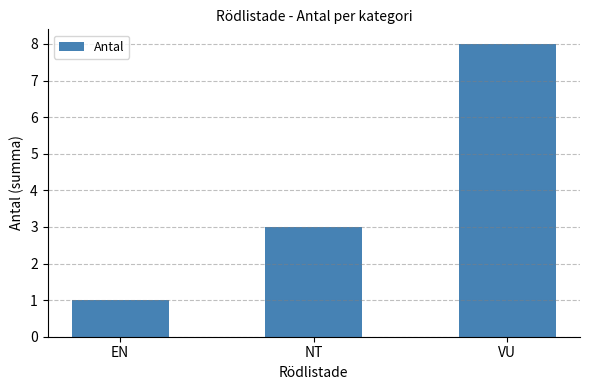

Reading right to left, transcribe all the data shown in this chart.

8	3	1